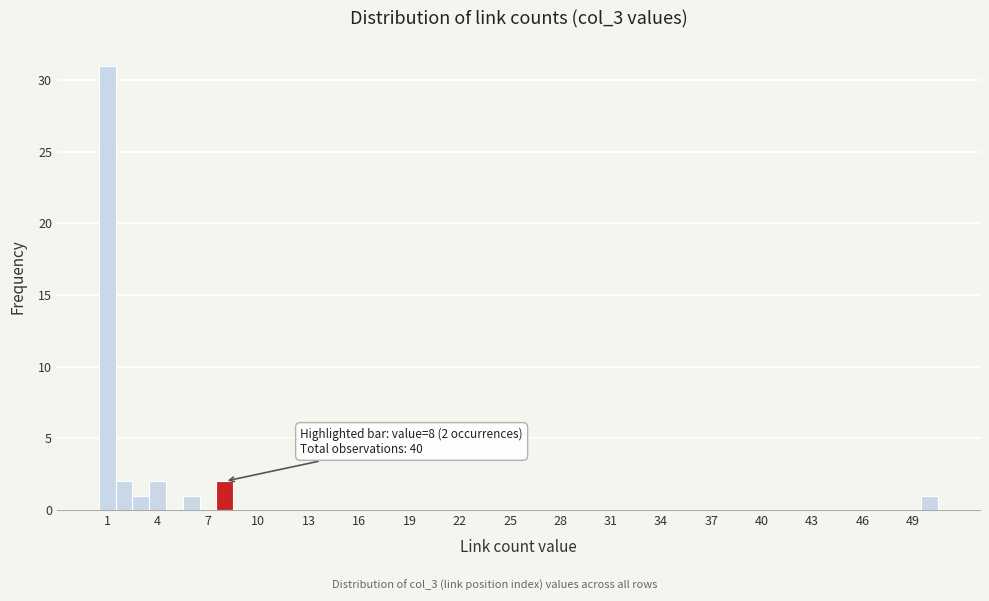

Read against the x-axis, roughly where is the centre of the tallest bar?

1.5